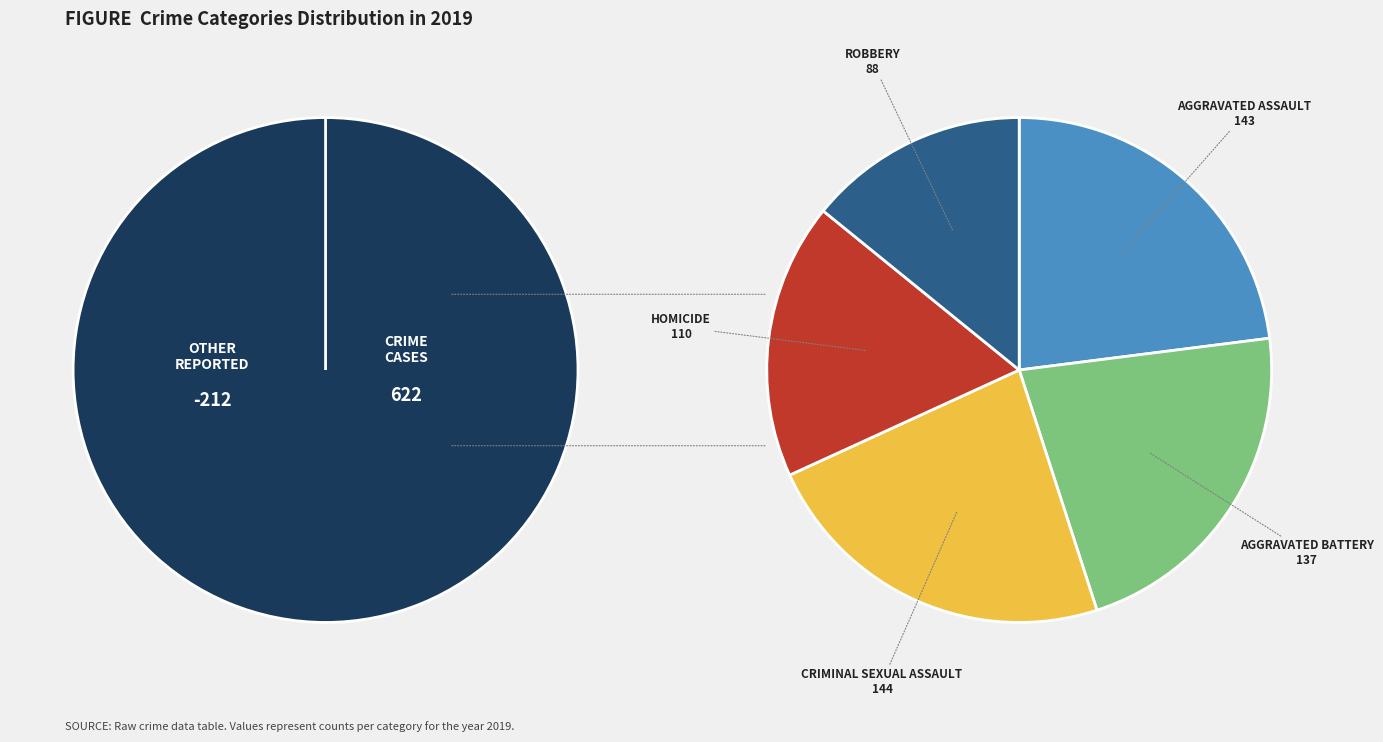

What is the largest slice in the pie chart?

Criminal Sexual Assault